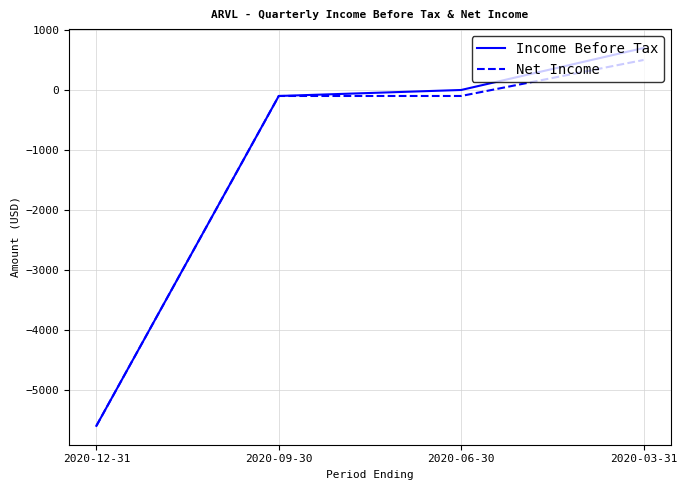

At which category is the sum across all series the highest?

2020-03-31